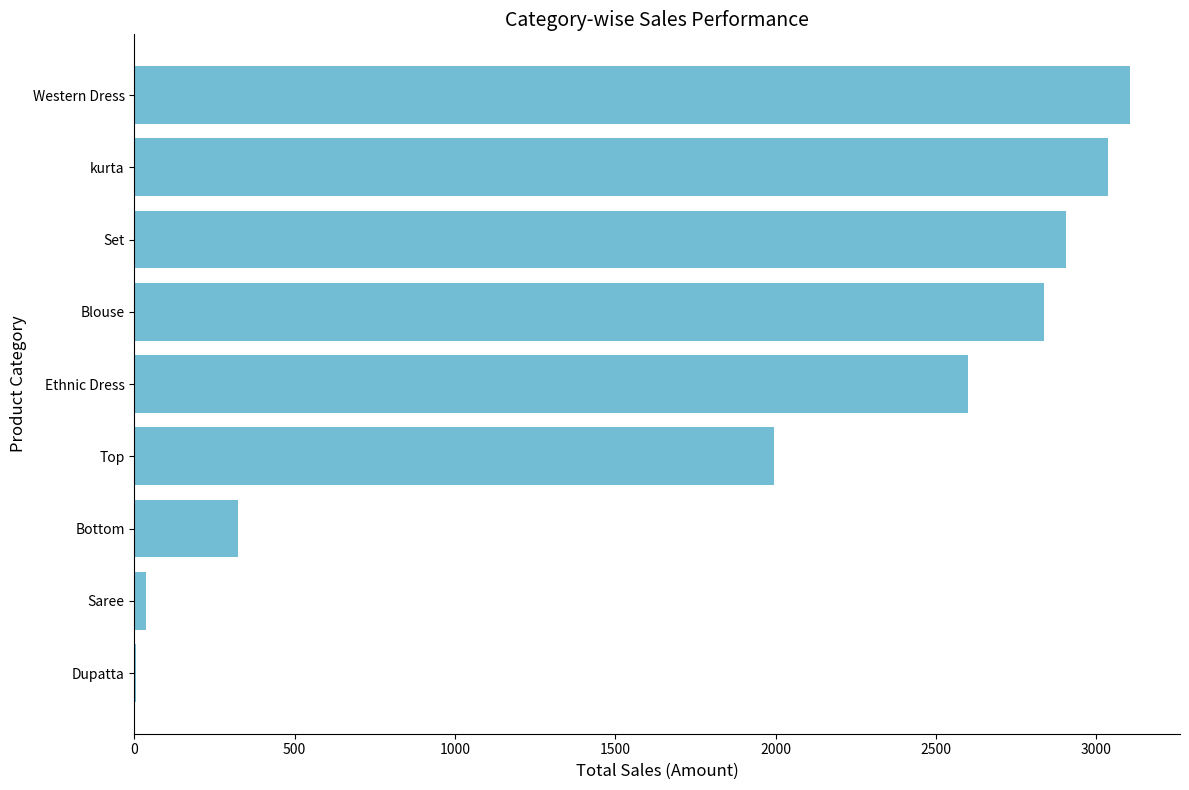

What is the average value?

1871.0